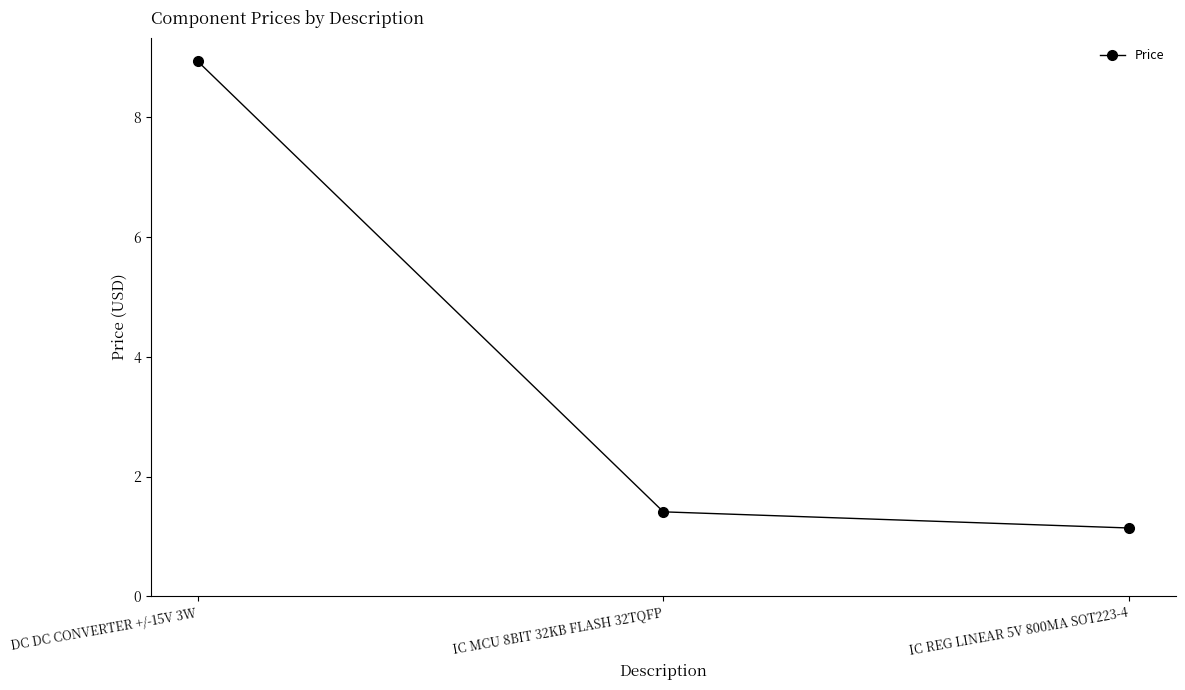

What is the difference between the values at IC MCU 8BIT 32KB FLASH 32TQFP and DC DC CONVERTER +/-15V 3W?

7.5